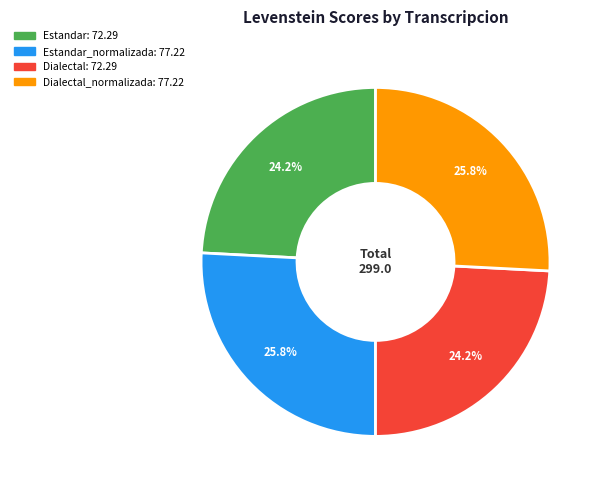

Count the number of slices in the pie.

4